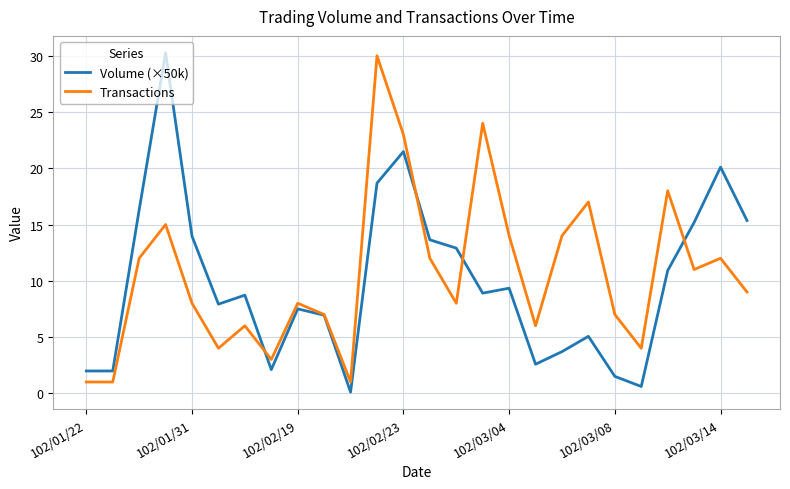

What is the maximum value for Volume (×50k)?

30.3